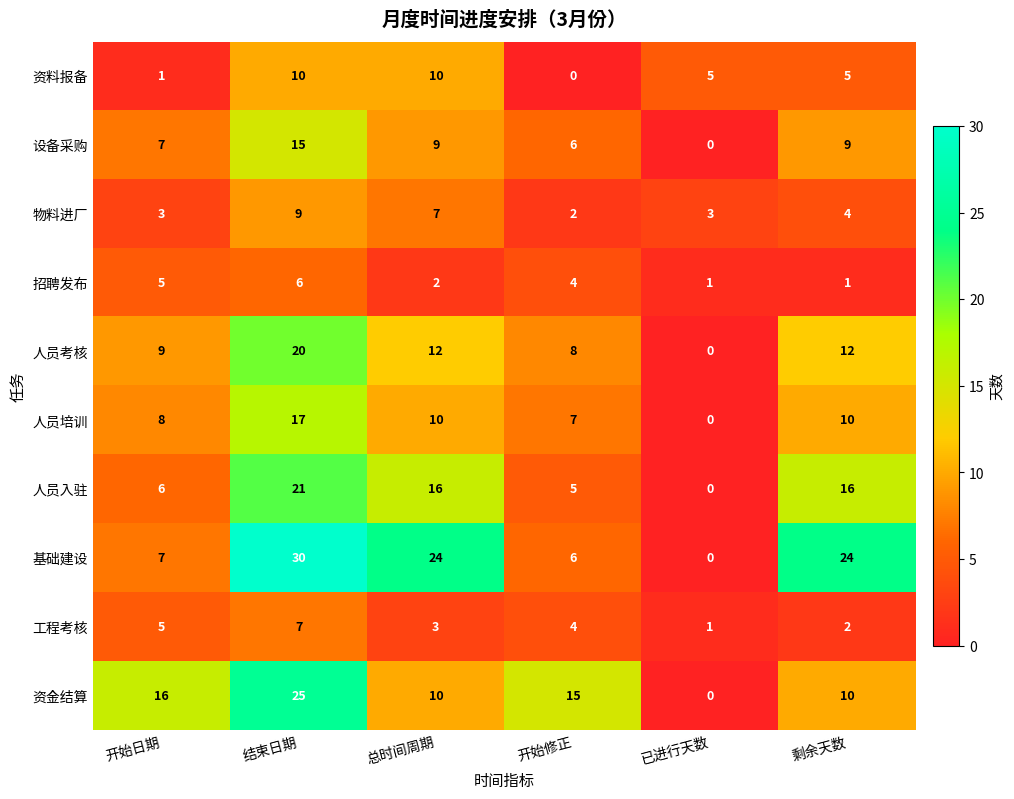

What is the greatest value displayed?

30